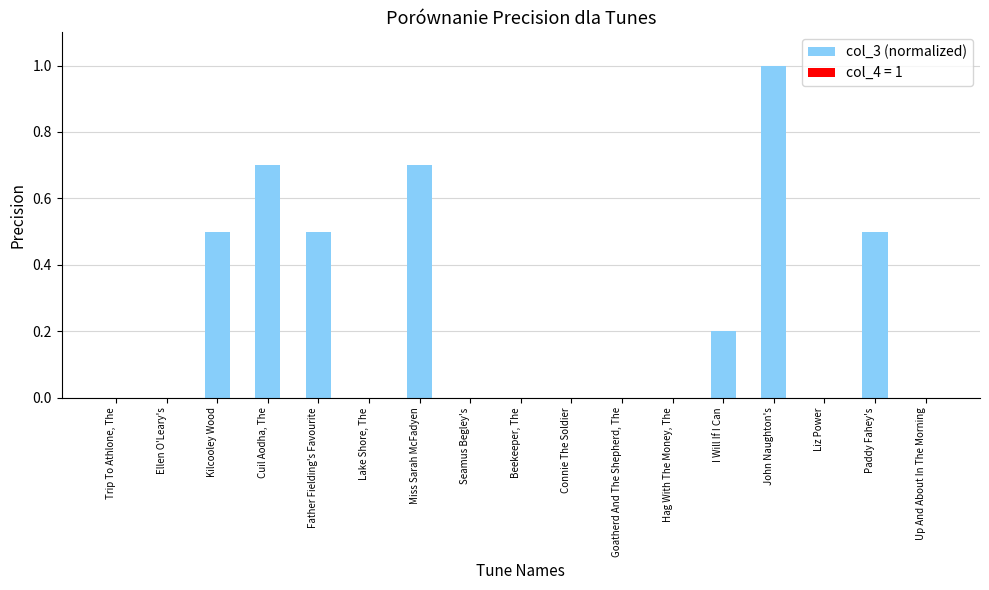

What is the sum of the values at Kilcooley Wood and Seamus Begley's?

0.5